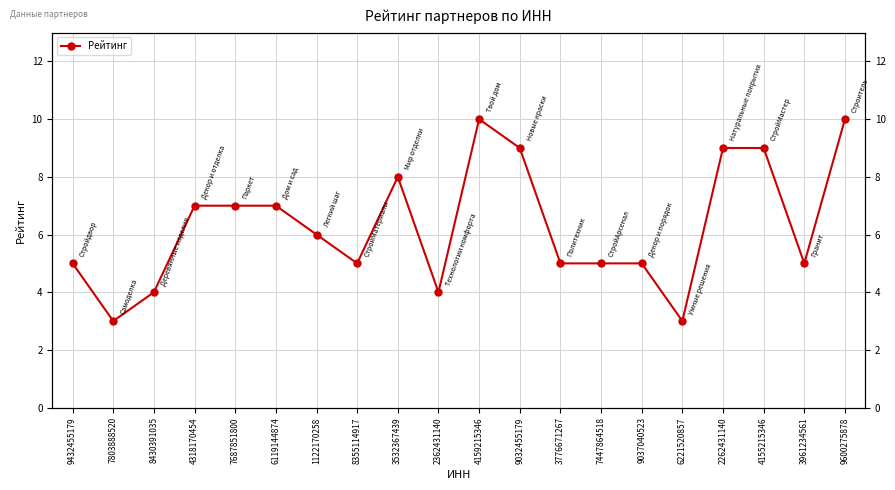

List the labels in order of value, largest first.

4159215346, 9600275878, 9032455179, 2262431140, 4155215346, 3532367439, 4318170454, 7687851800, 6119144874, 1122170258, 9432455179, 8355114917, 3776671267, 7447864518, 9037040523, 3961234561, 8430391035, 2362431140, 7803888520, 6221520857